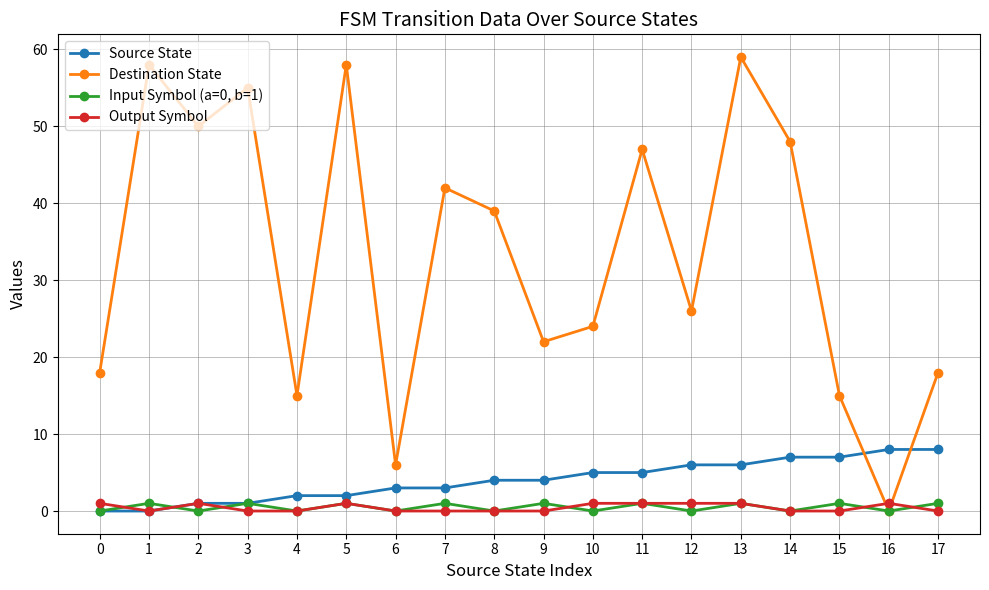

Which series changed the most between 4 and 10?

Destination State